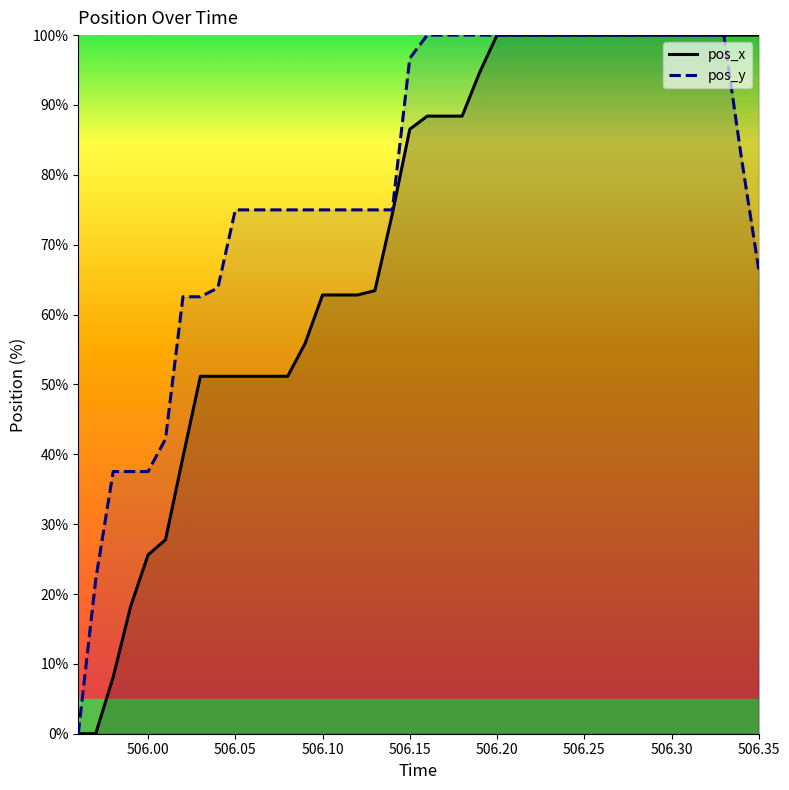

What is the difference between the second highest and minimum values in the pos_x series?

100.0